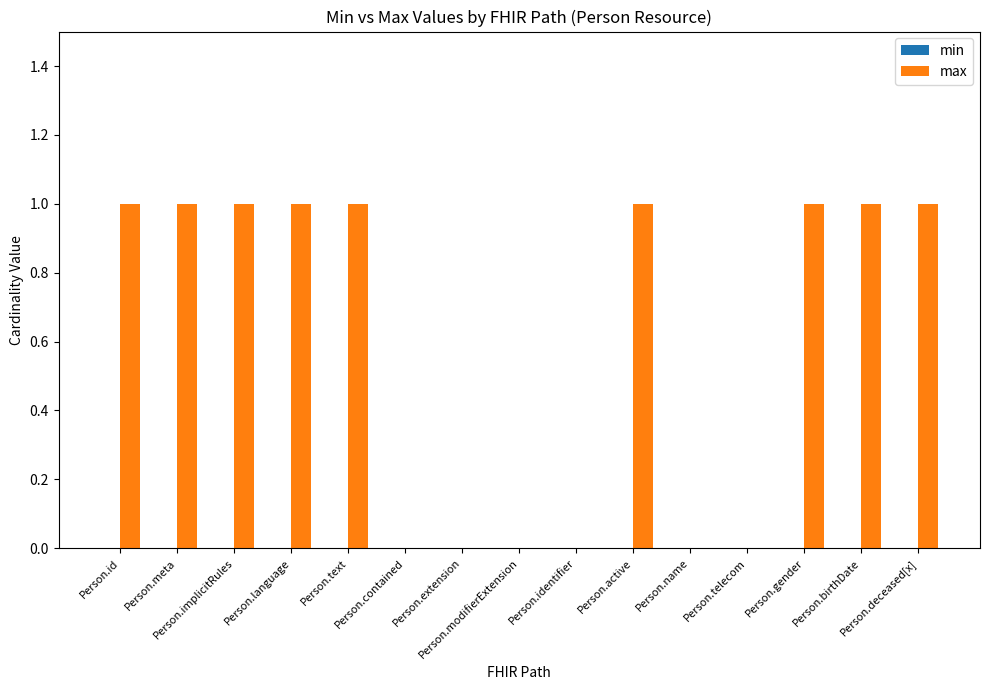

What is the sum of all values?

9